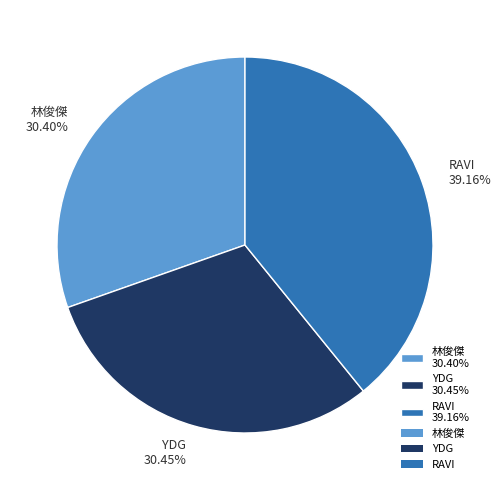

Does 林俊傑 30.40% represent more than half of the total?

No